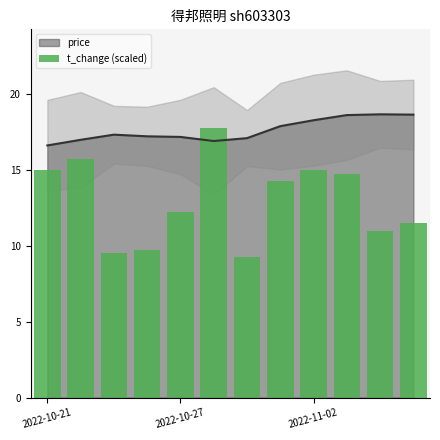

What is the minimum value for price?

16.6